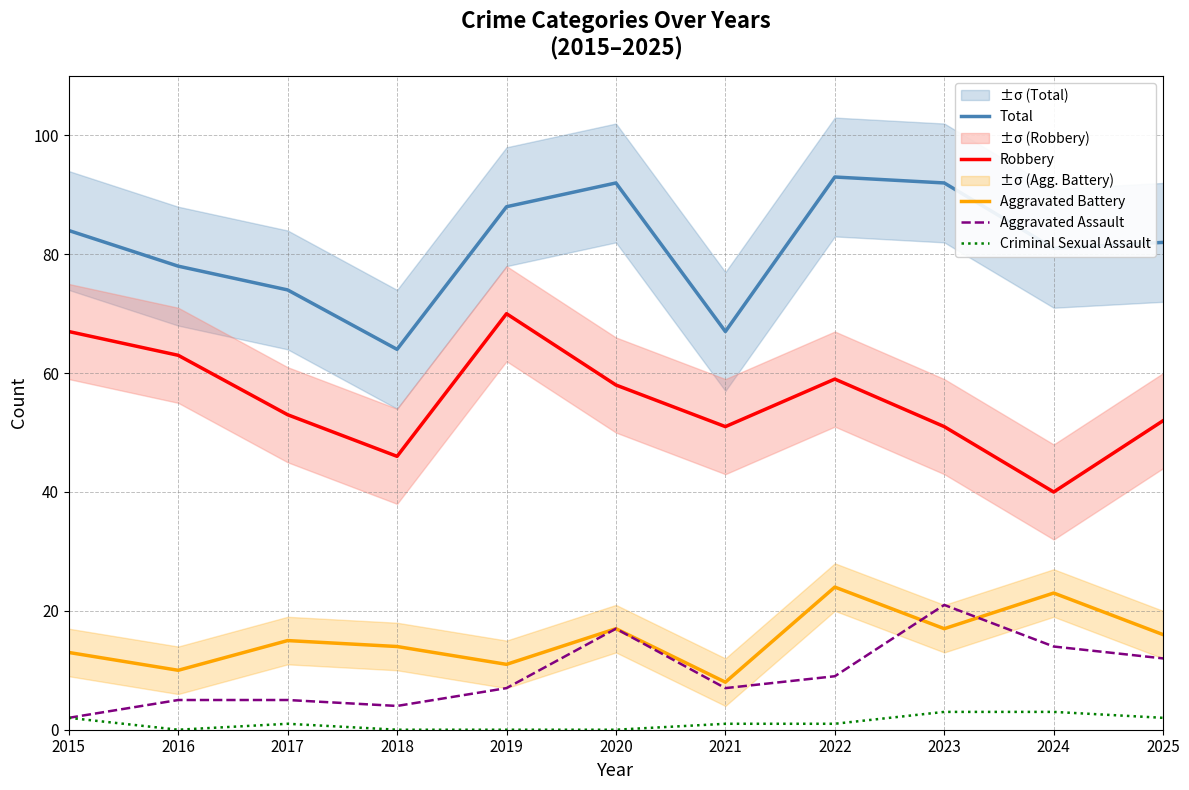

At how many categories does at least one series exceed 92?

1